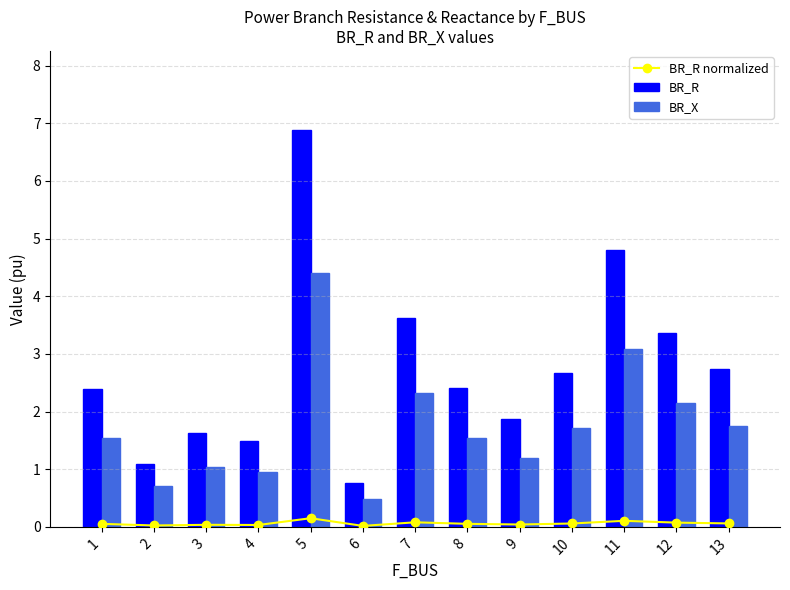

The value of BR_R at 5 is 11.6. True or false?

False